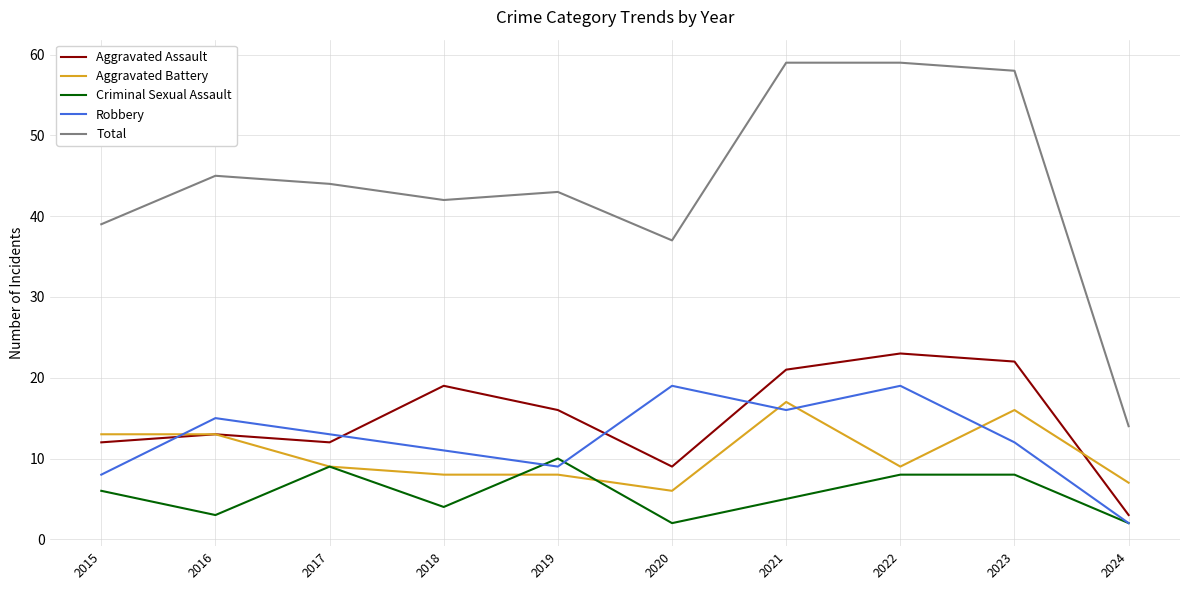

What is the spread (max minus min) of values at 2016?

42